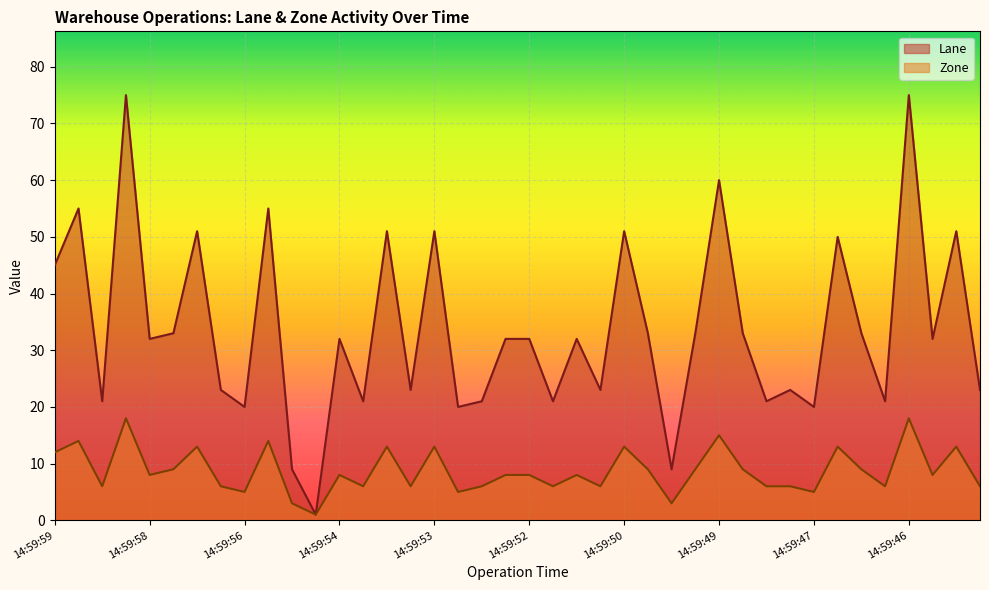

What is the maximum value for Zone?

18